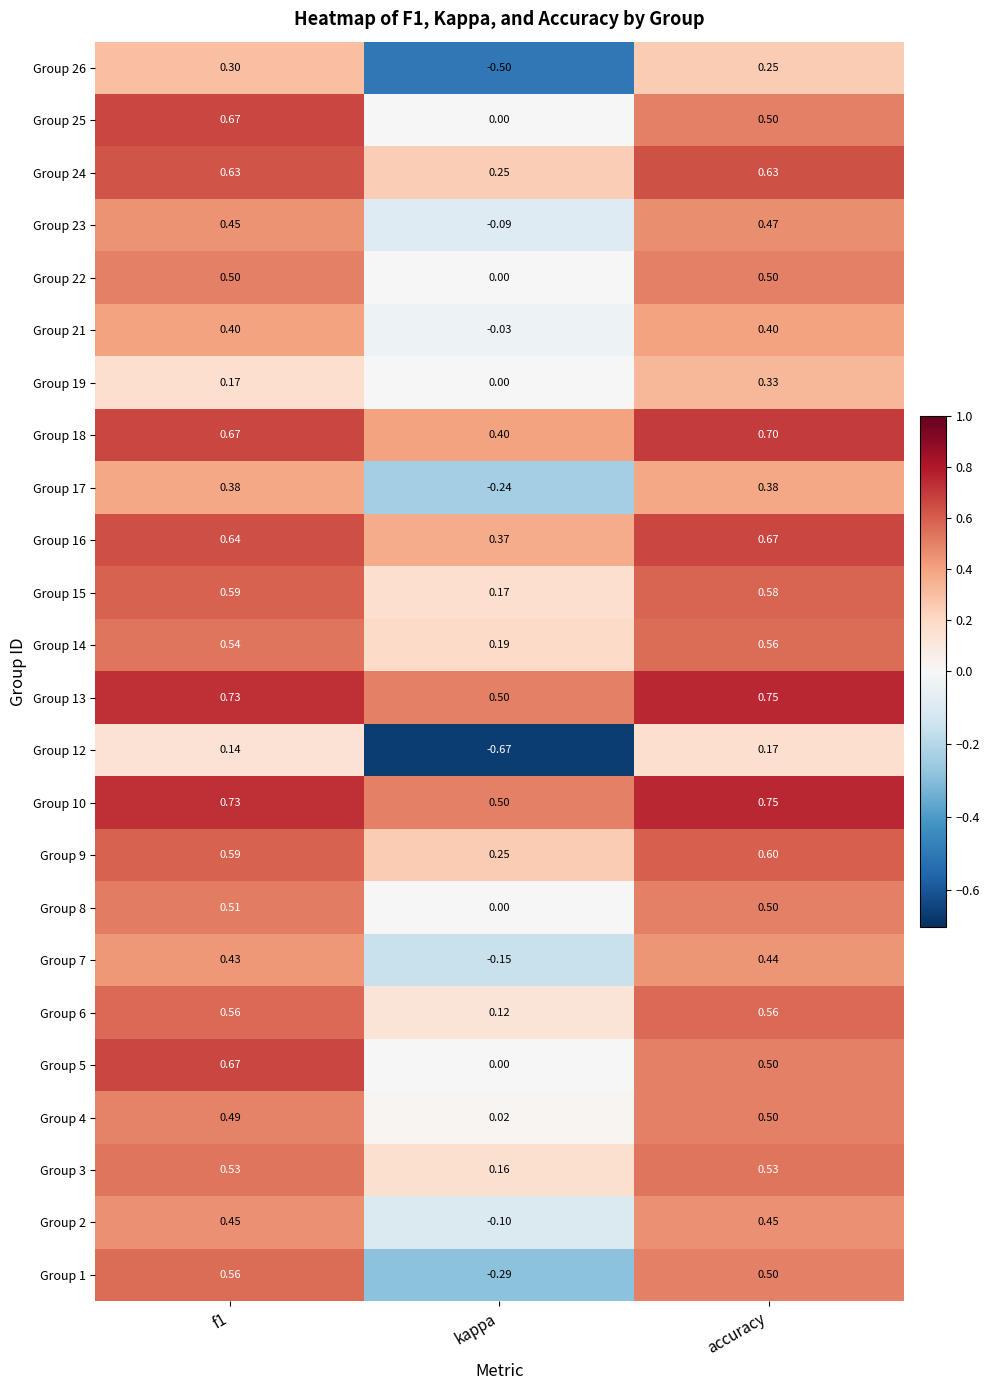

Which series changed the most between f1 and kappa?

Group 1